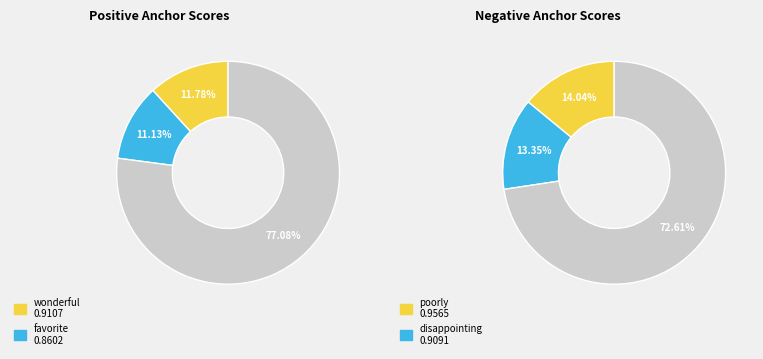

Which category has the biggest portion of the pie?

wonderful